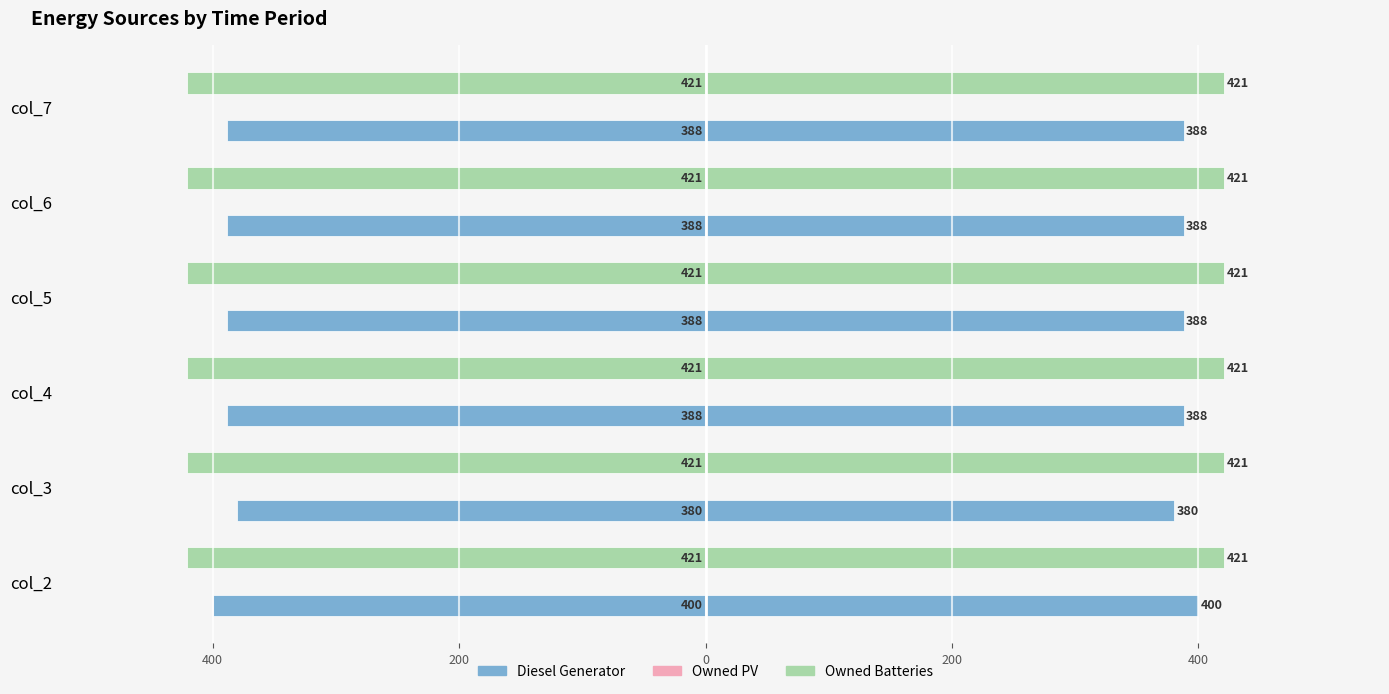

What are all the series names shown in the legend?

Diesel Generator, Owned PV, Owned Batteries